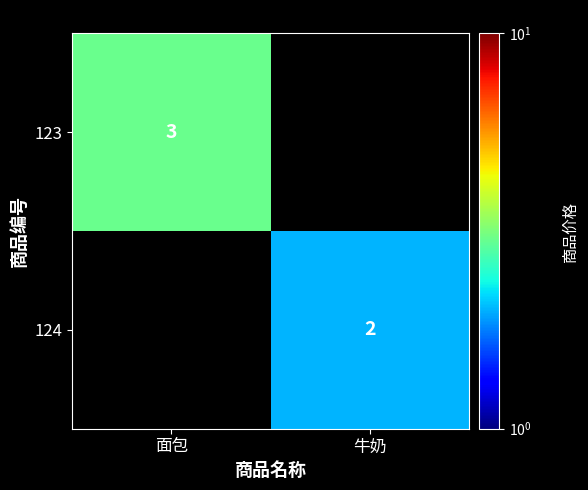

Which has a higher value, 牛奶 or 面包?

面包